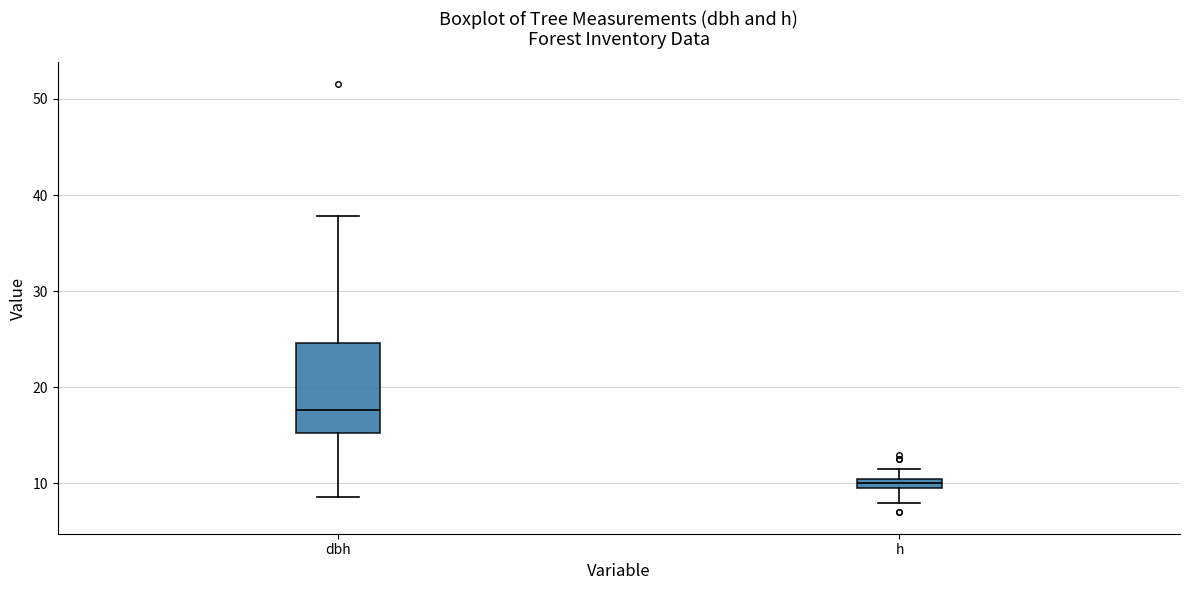

Where is the lower edge of the box for h on the y-axis? The values are not printed on the chart, so give them approximately, as read against the axis.

10